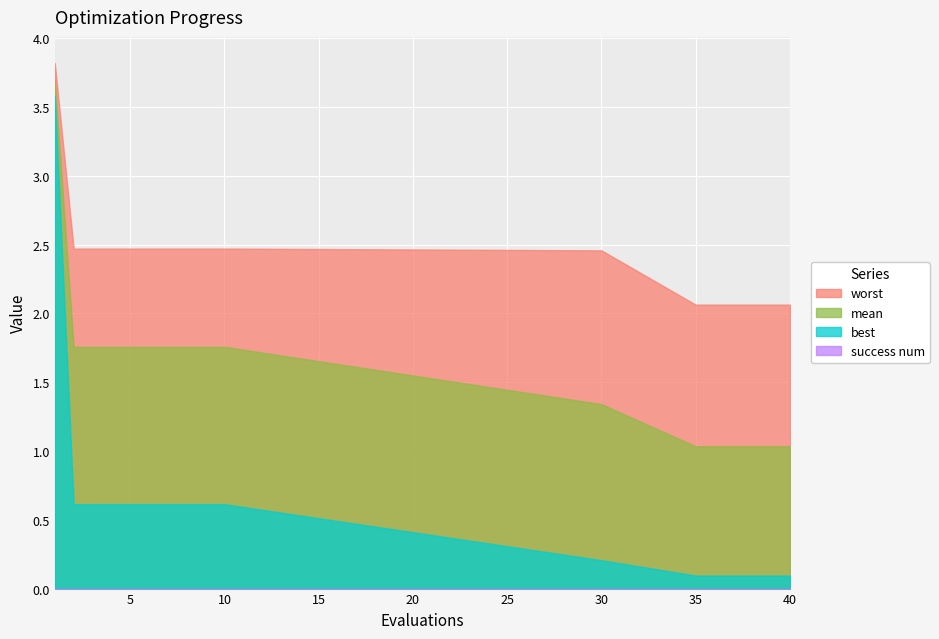

The worst series shows 2.5 at 5. True or false?

True